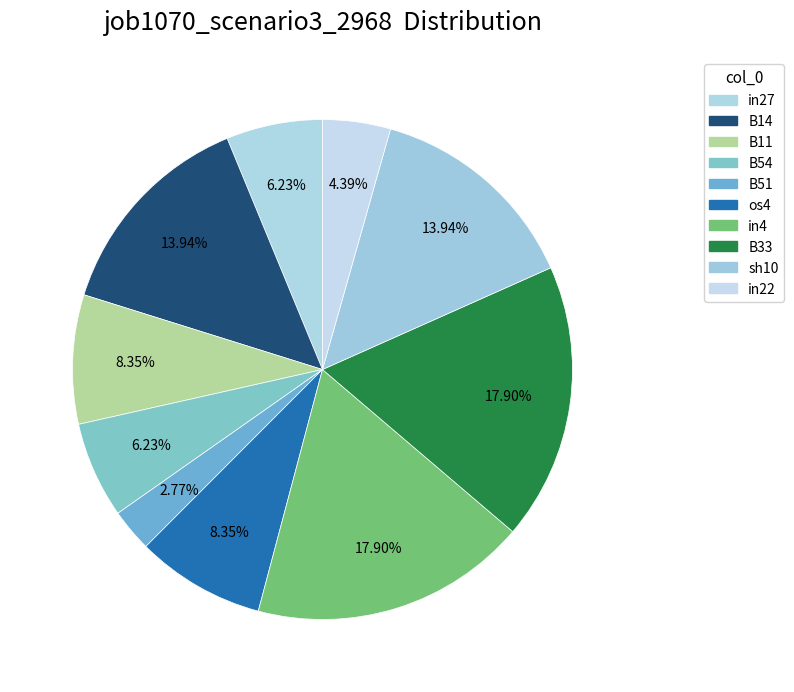

How many segments does this pie chart have?

10